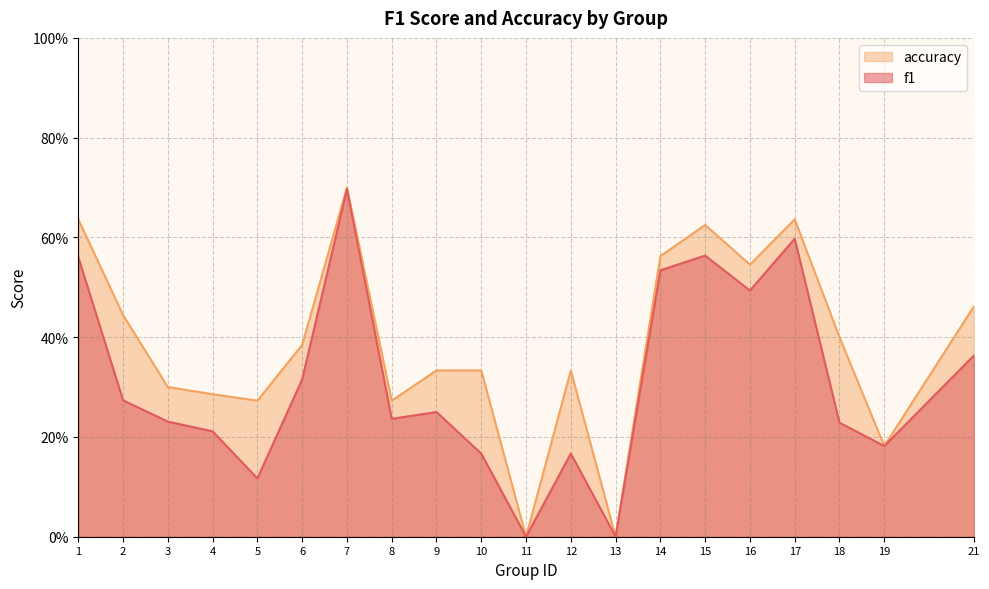

Reading left to right, what are all the values shown in this chart?

f1: 1=0.6	2=0.3	3=0.2	4=0.2	5=0.1	6=0.3	7=0.7	8=0.2	9=0.2	10=0.2	11=0.0	12=0.2	13=0.0	14=0.5	15=0.6	16=0.5	17=0.6	18=0.2	19=0.2	21=0.4
accuracy: 1=0.6	2=0.4	3=0.3	4=0.3	5=0.3	6=0.4	7=0.7	8=0.3	9=0.3	10=0.3	11=0.0	12=0.3	13=0.0	14=0.6	15=0.6	16=0.5	17=0.6	18=0.4	19=0.2	21=0.5